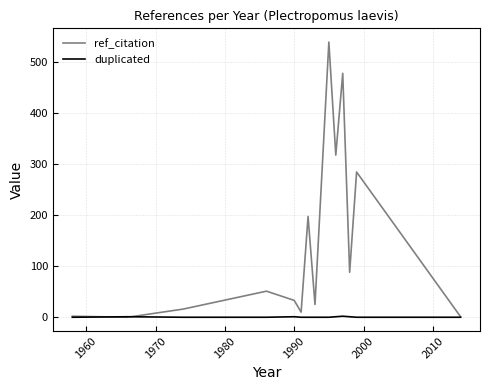

How many lines are shown in the chart?

2